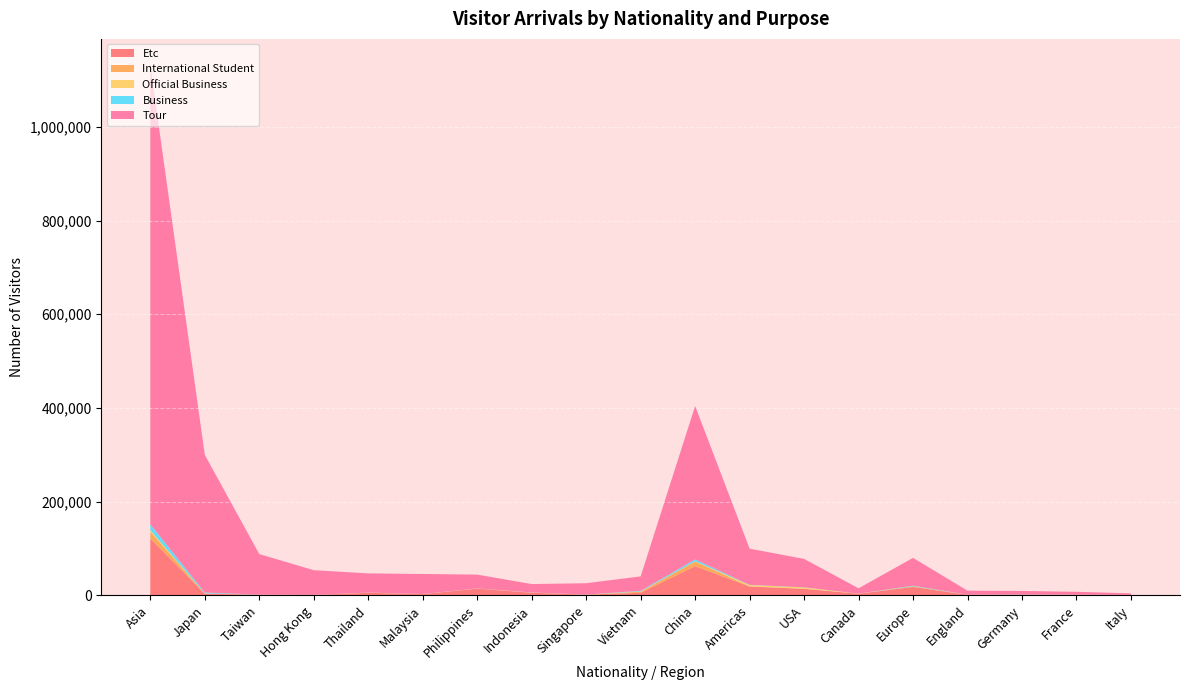

Reading left to right, what are all the values shown in this chart?

Tour: 979251	293965	86476	52721	41003	42807	29477	17925	24180	30792	327664	77176	60601	11415	59286	8588	7483	6133	3392
Business: 12862	1810	62	51	46	120	181	191	139	1375	3931	425	336	46	1221	142	213	215	55
Official Business: 3215	159	18	2	260	3	181	222	9	577	525	2779	2679	41	228	35	27	44	11
International Student: 14279	514	192	141	66	68	40	96	91	2187	9743	439	291	35	1391	36	288	366	50
Etc: 121434	3530	1417	875	5606	2712	14527	5742	1562	5640	62393	18940	13969	3668	17929	1266	1447	910	832